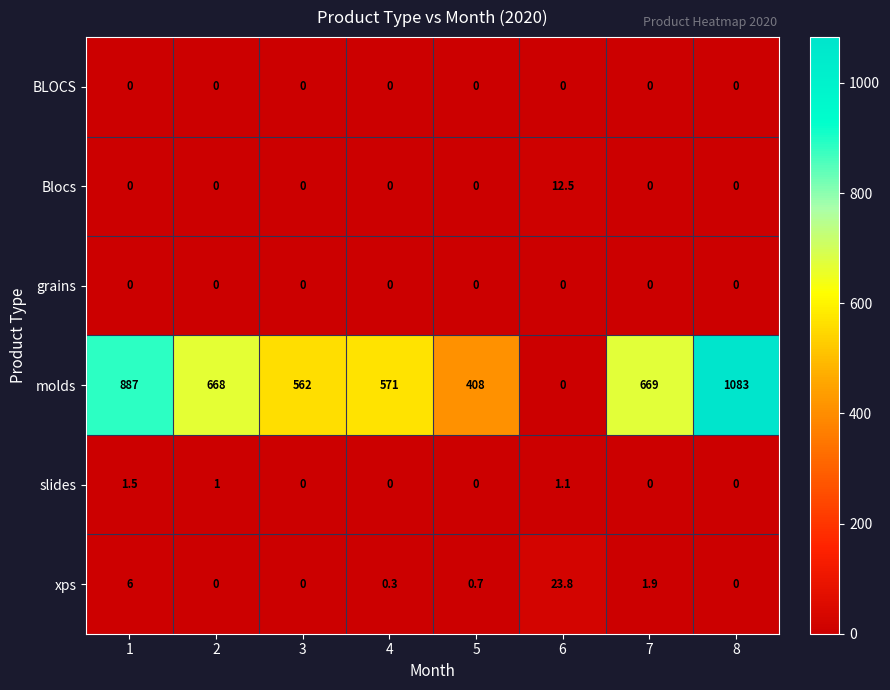

Where is molds nearest to the value 541?

3